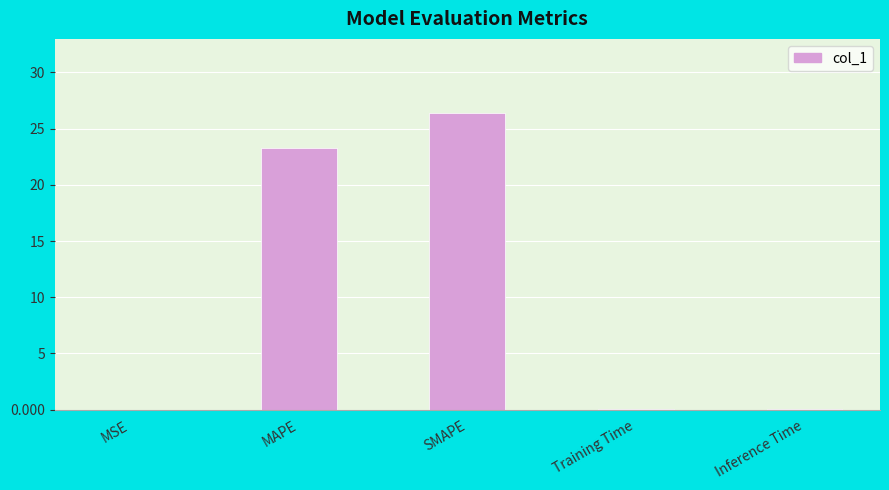

What is the average value?

10.0